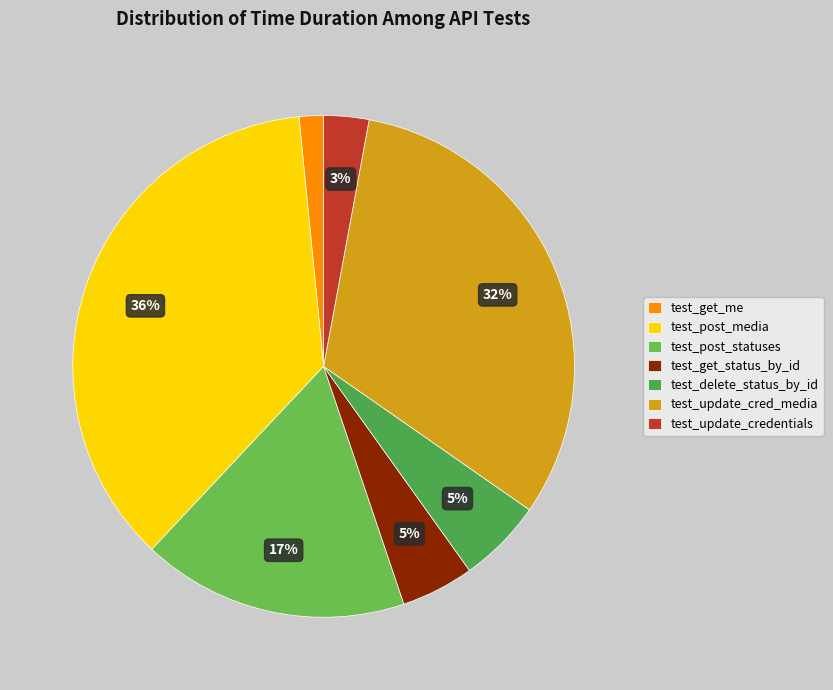

Count the number of slices in the pie.

7